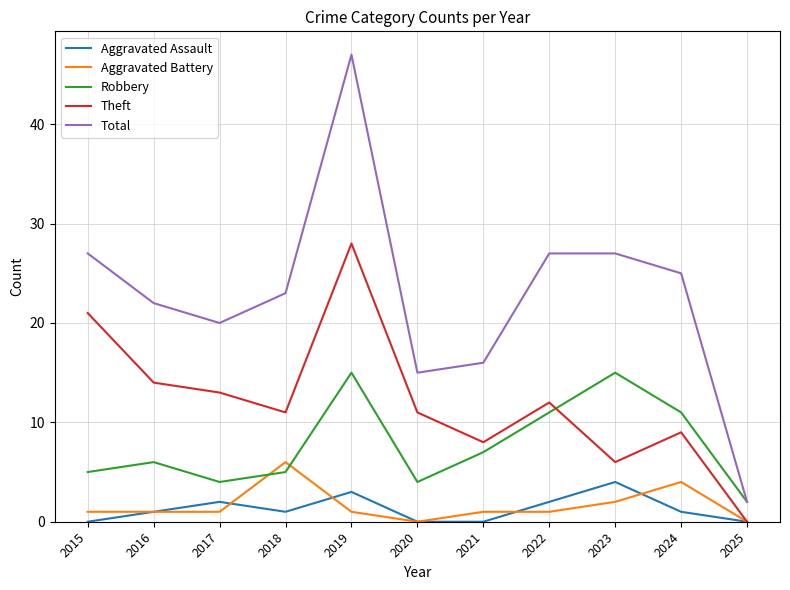

Rank the series by their maximum value, from lowest to highest.

Aggravated Assault, Aggravated Battery, Robbery, Theft, Total